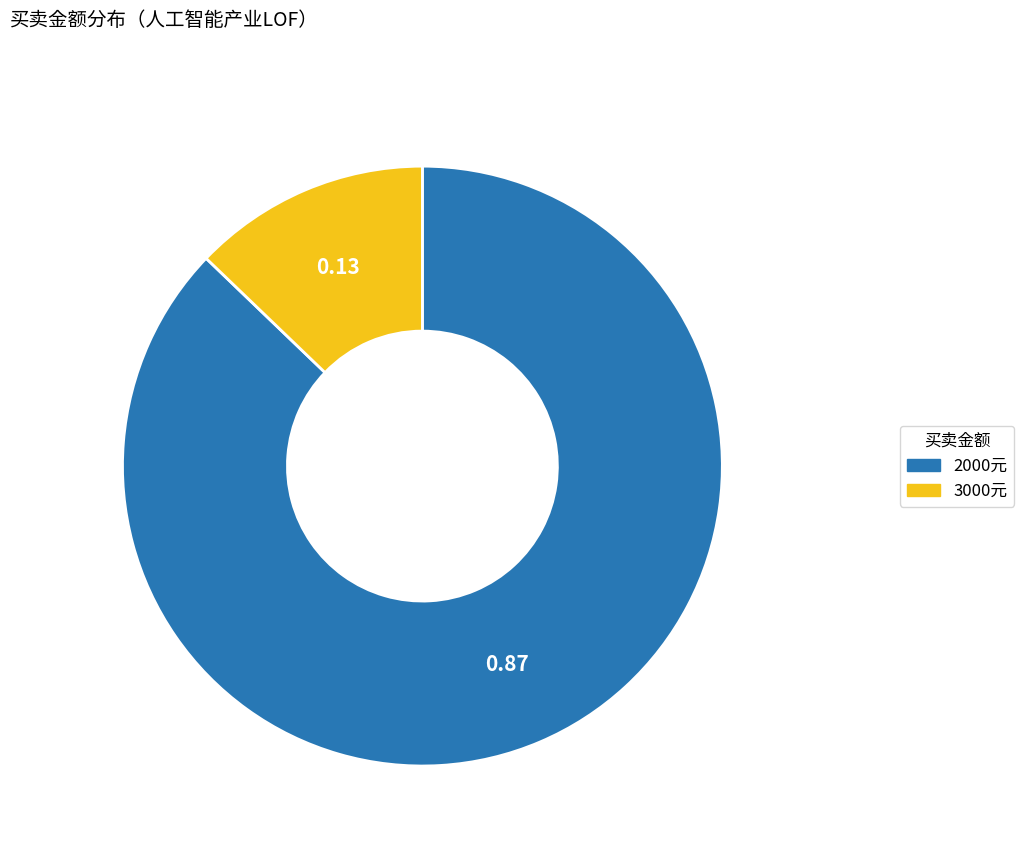

Is there a majority slice in this chart?

Yes